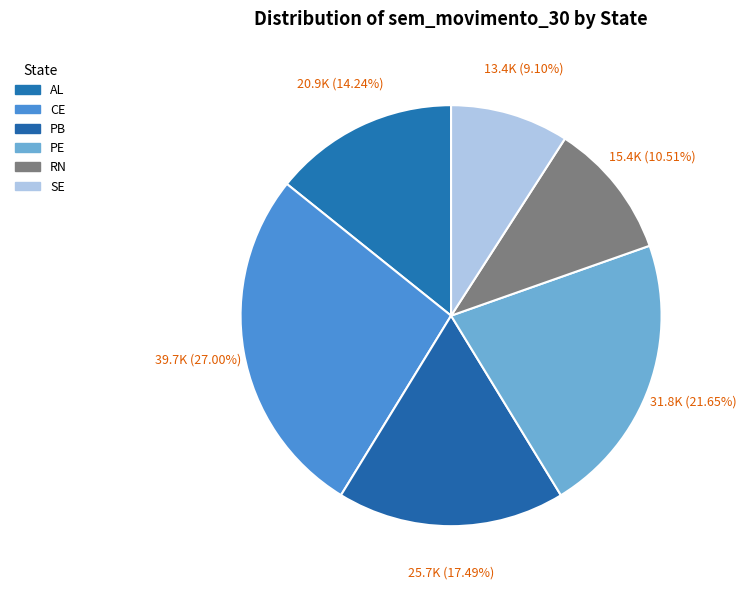

What percentage is the AL slice, to the nearest percent?

14%